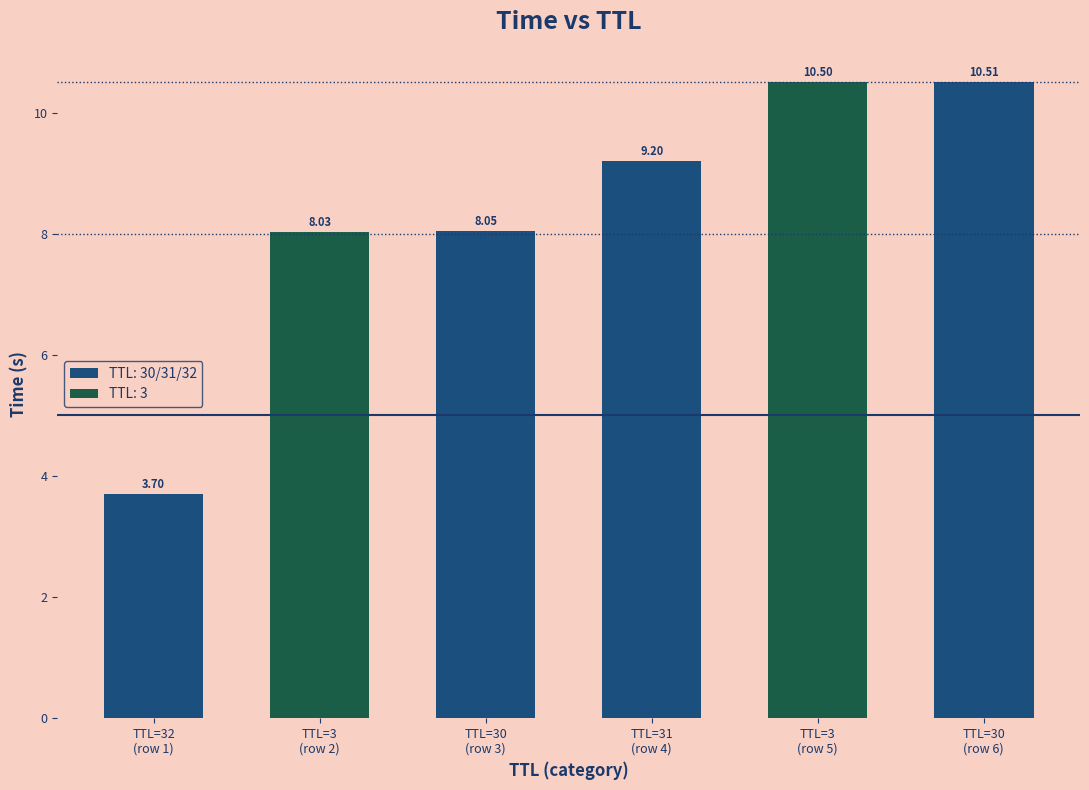

Reading left to right, list all the values displayed in this chart.

32=3.7	3=8.0	30=8.0	31=9.2	3=10.5	30=10.5